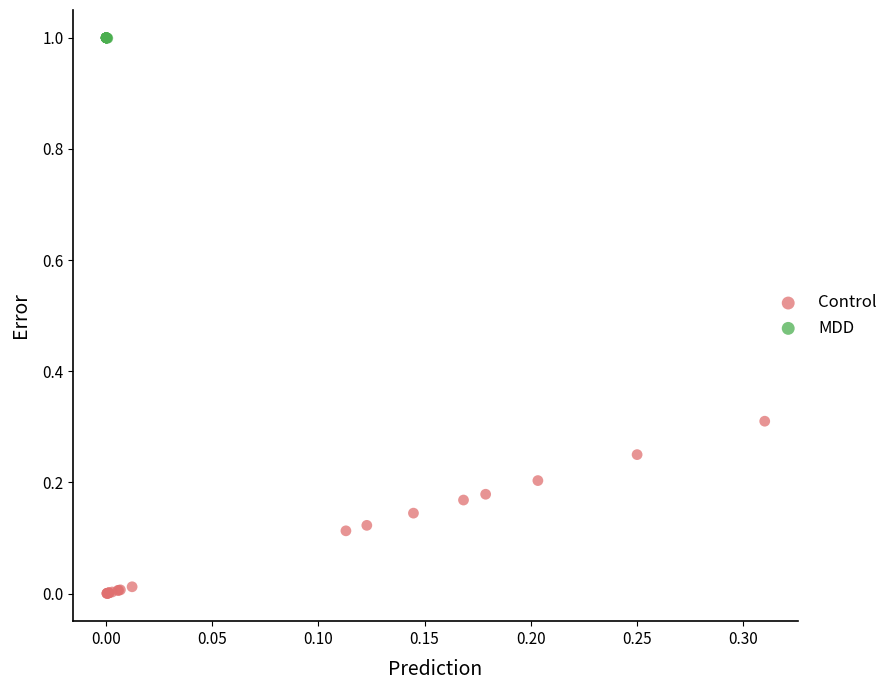

Which series has the largest Y range (max minus min)?

Control